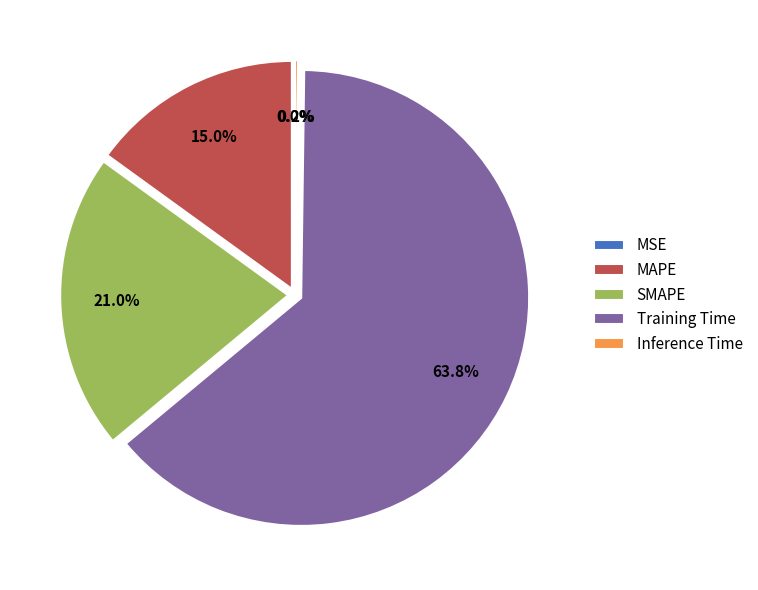

What portion of the pie excludes SMAPE?

79.0%